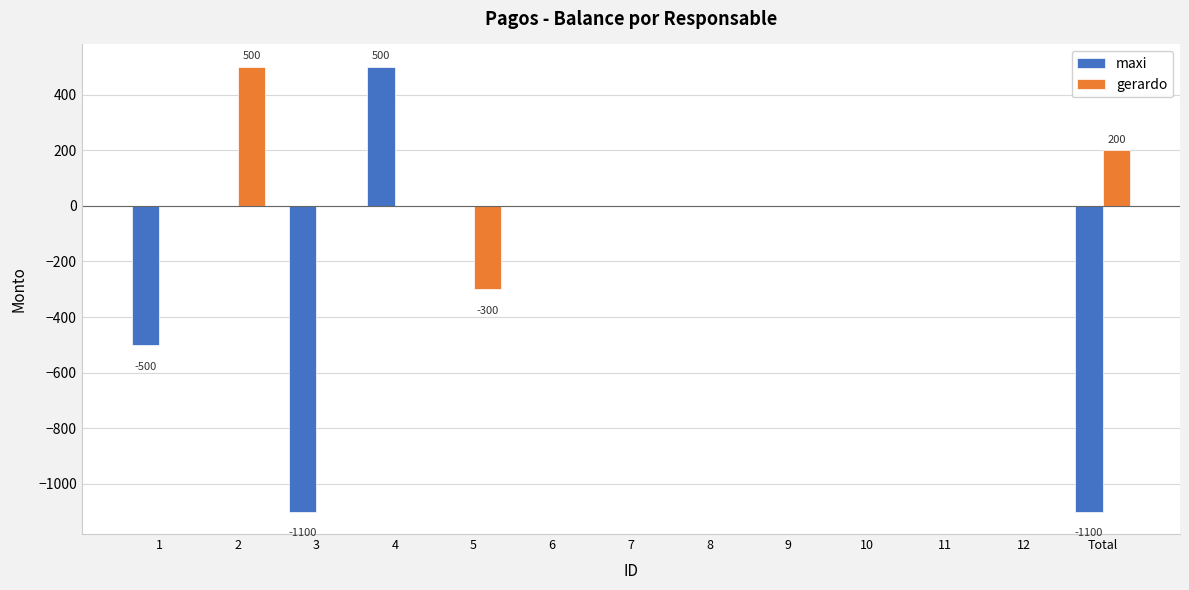

Reading left to right, transcribe all the data shown in this chart.

maxi: -500	0	-1100	500	0	0	0	0	0	0	0	0	-1100
gerardo: 0	500	0	0	-300	0	0	0	0	0	0	0	200